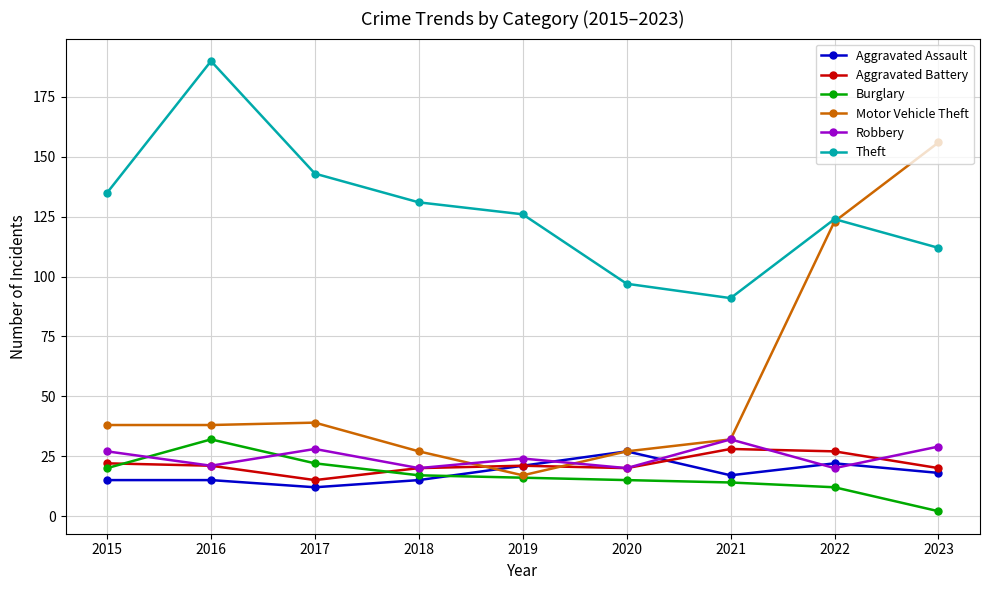

What is the spread (max minus min) of values at 2016?

175